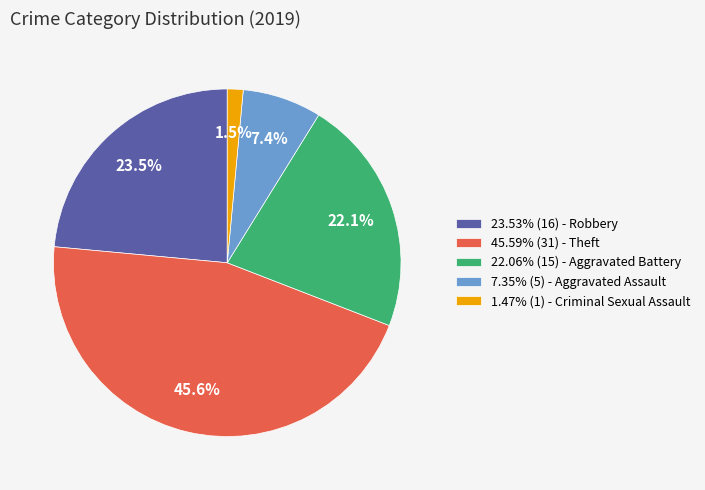

How much of the chart is everything except 22.06% (15) - Aggravated Battery?

77.9%